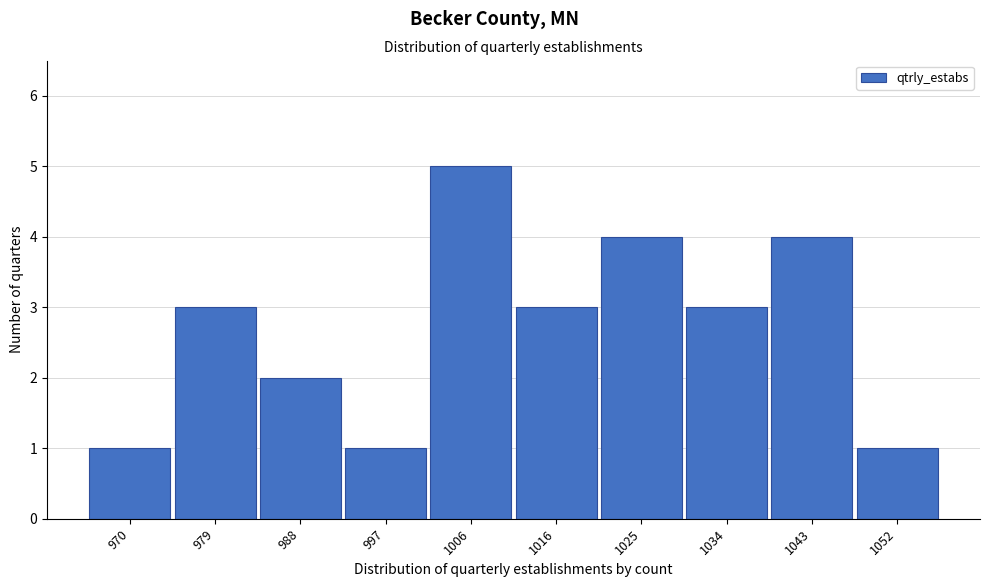

Reading right to left, extract all data points from this chart.

1	4	3	4	3	5	1	2	3	1